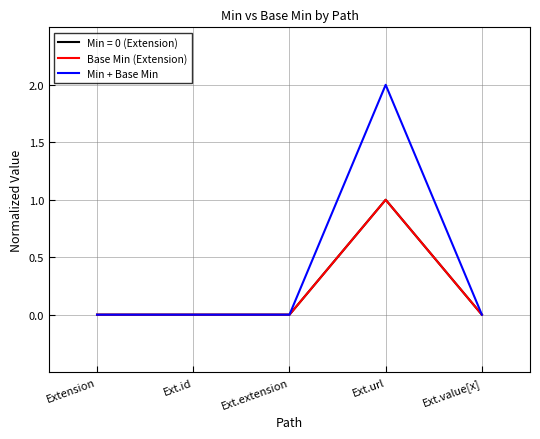

True or false: Min + Base Min and Base Min (Extension) cross at least once.

False